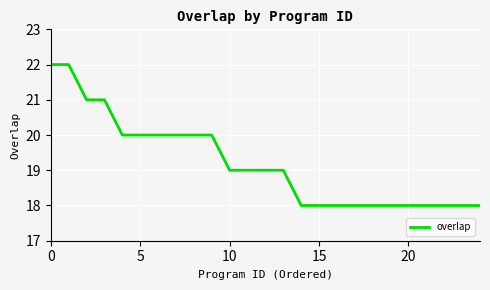

What is the maximum value shown in the chart?

22